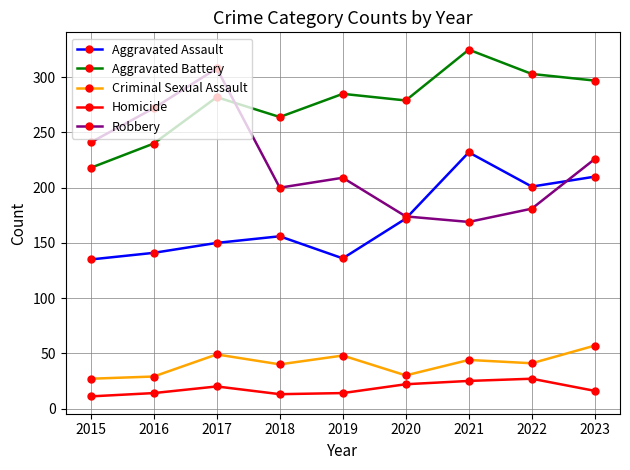

True or false: Homicide and Aggravated Assault cross at least once.

False